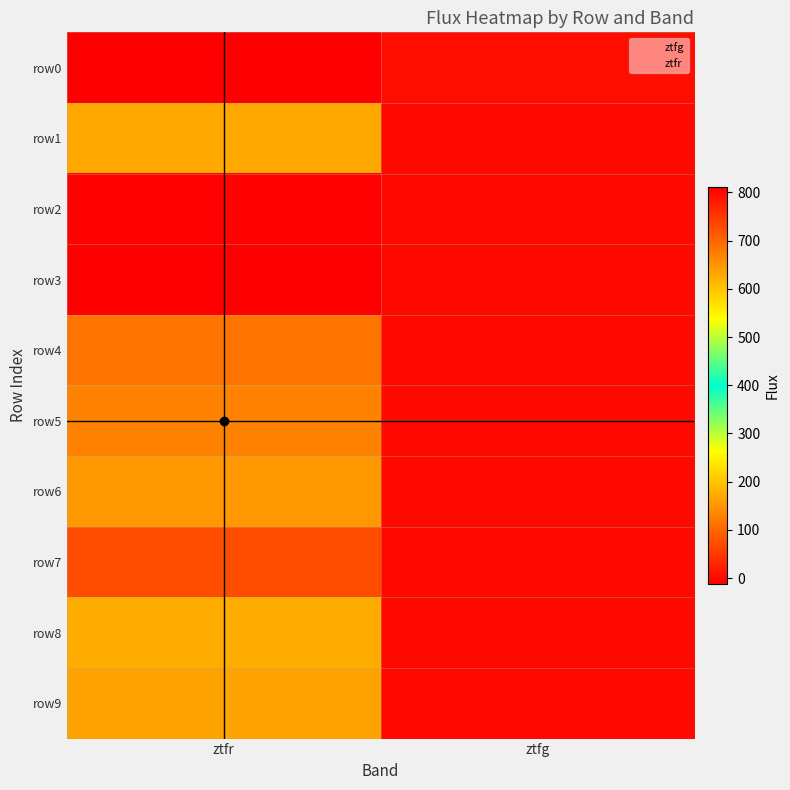

Reading right to left, what are all the values shown in this chart?

row0: ztfg=5.9	ztfr=-11.5
row1: ztfg=0.0	ztfr=628.7
row2: ztfg=0.0	ztfr=807.9
row3: ztfg=0.0	ztfr=810.7
row4: ztfg=0.0	ztfr=684.6
row5: ztfg=0.0	ztfr=668.7
row6: ztfg=0.0	ztfr=647.4
row7: ztfg=0.0	ztfr=726.7
row8: ztfg=0.0	ztfr=624.7
row9: ztfg=0.0	ztfr=164.6